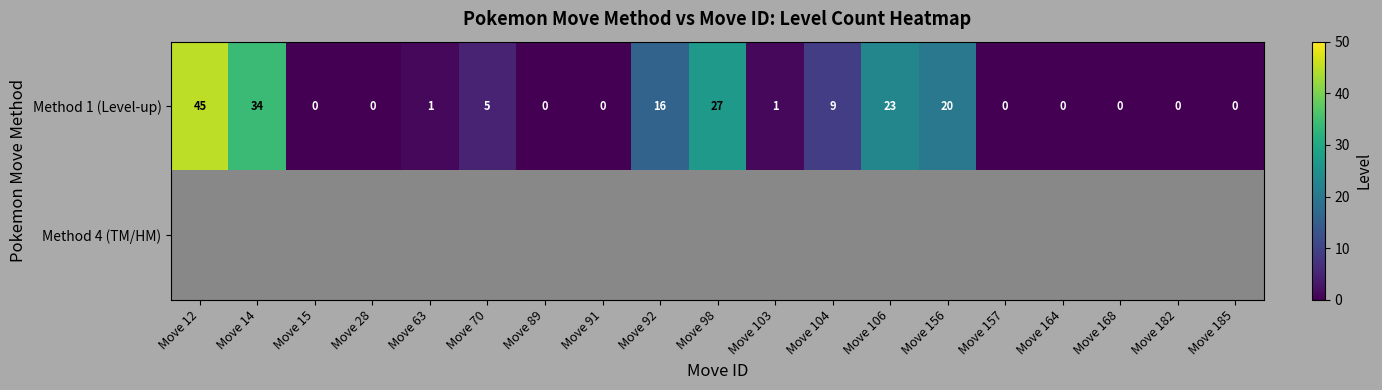

The Method 1 (Level-up) series shows -18.4 at Move 164. True or false?

False